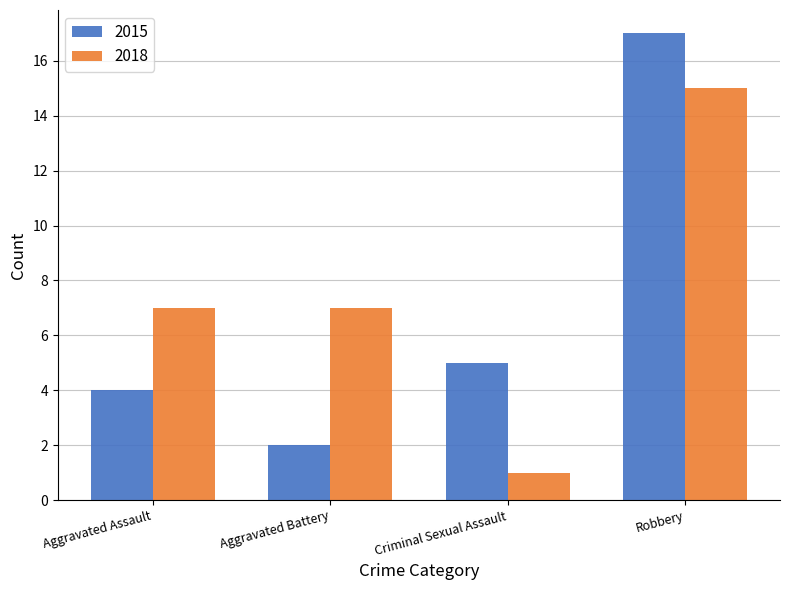

What is the average value of the 2018 series?

8